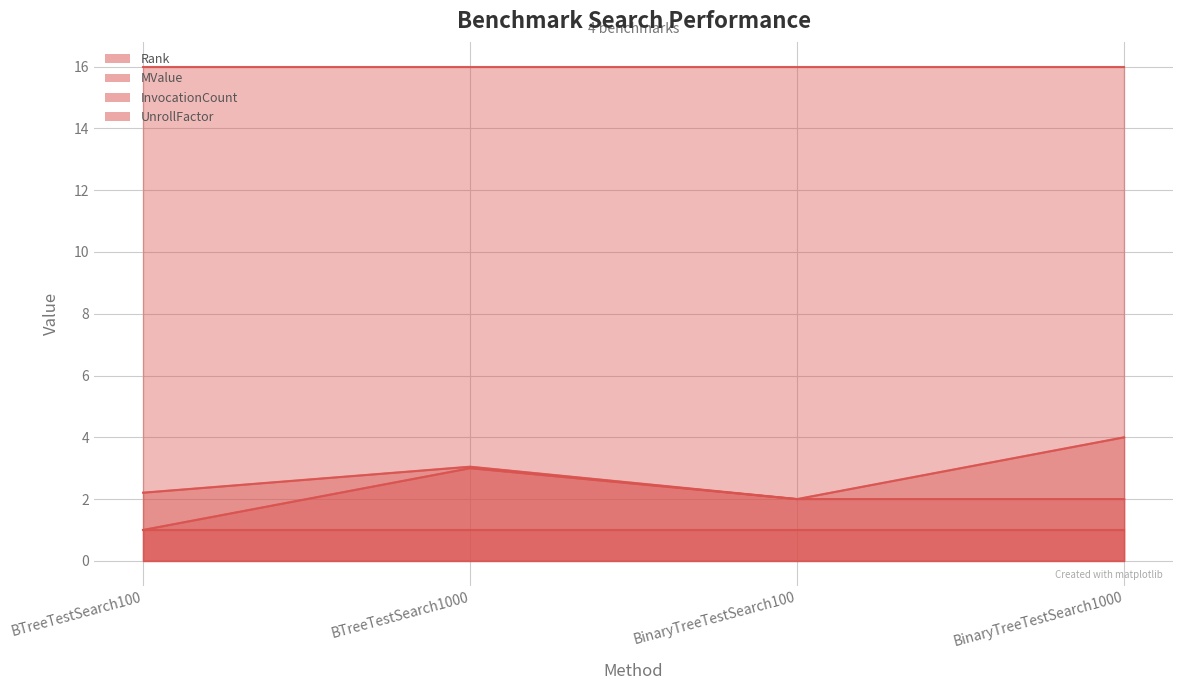

True or false: MValue has more than 0 interior local peaks.

True